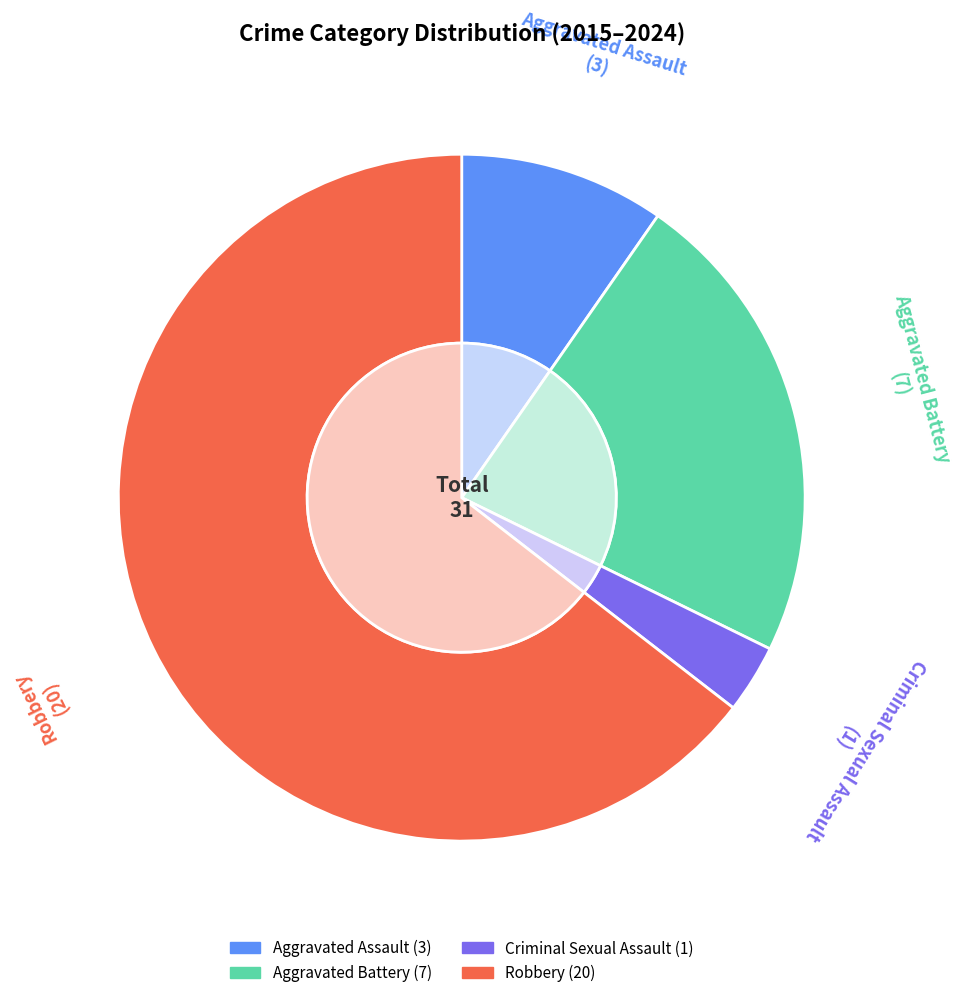

What percentage is the Criminal Sexual Assault slice, to the nearest percent?

3%